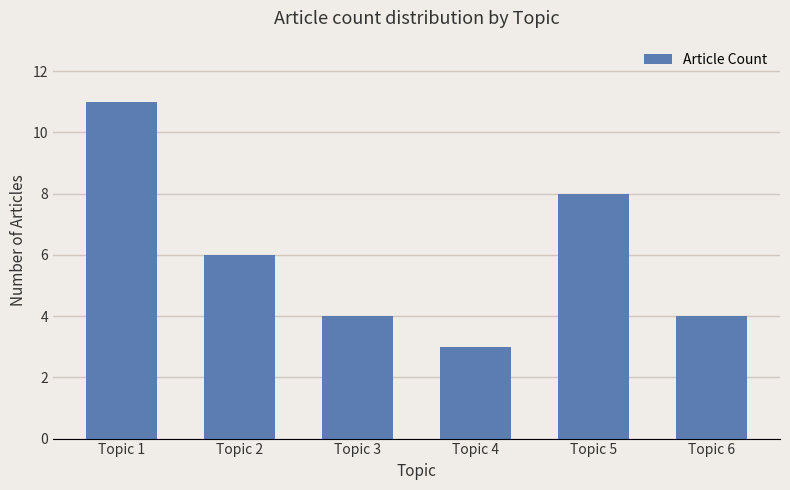

Which has a higher value, Topic 6 or Topic 1?

Topic 1